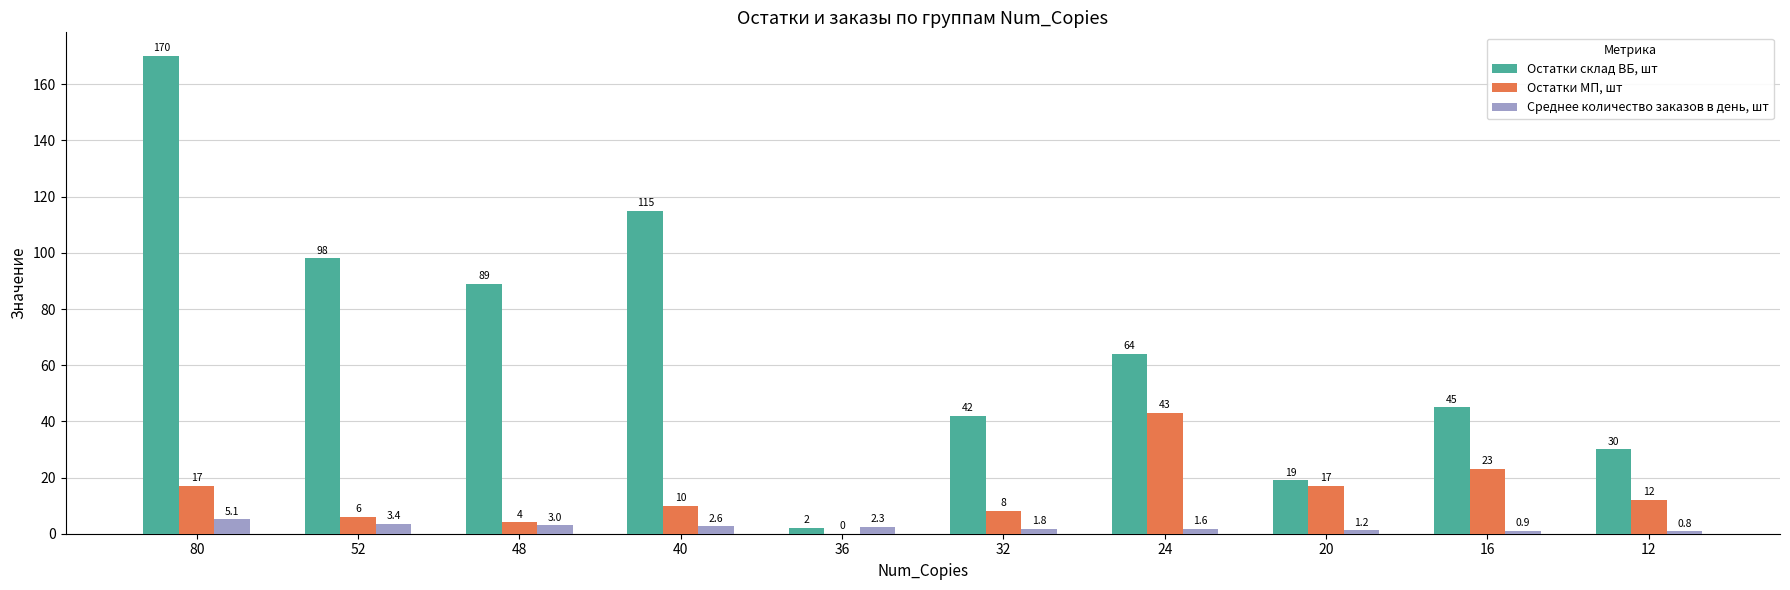

What is the approximate value of Остатки МП, шт at 24?

43.0